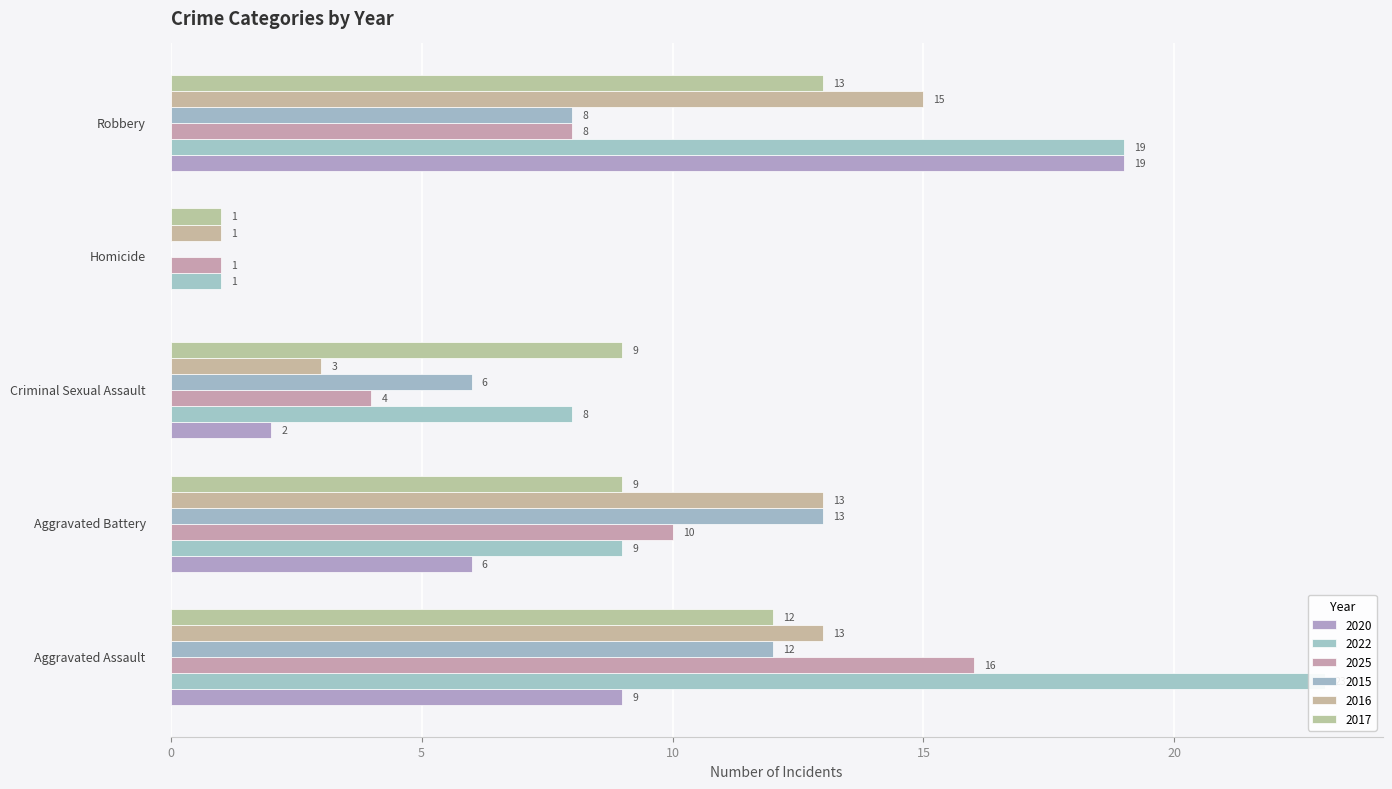

What are all the series names shown in the legend?

2020, 2022, 2025, 2015, 2016, 2017